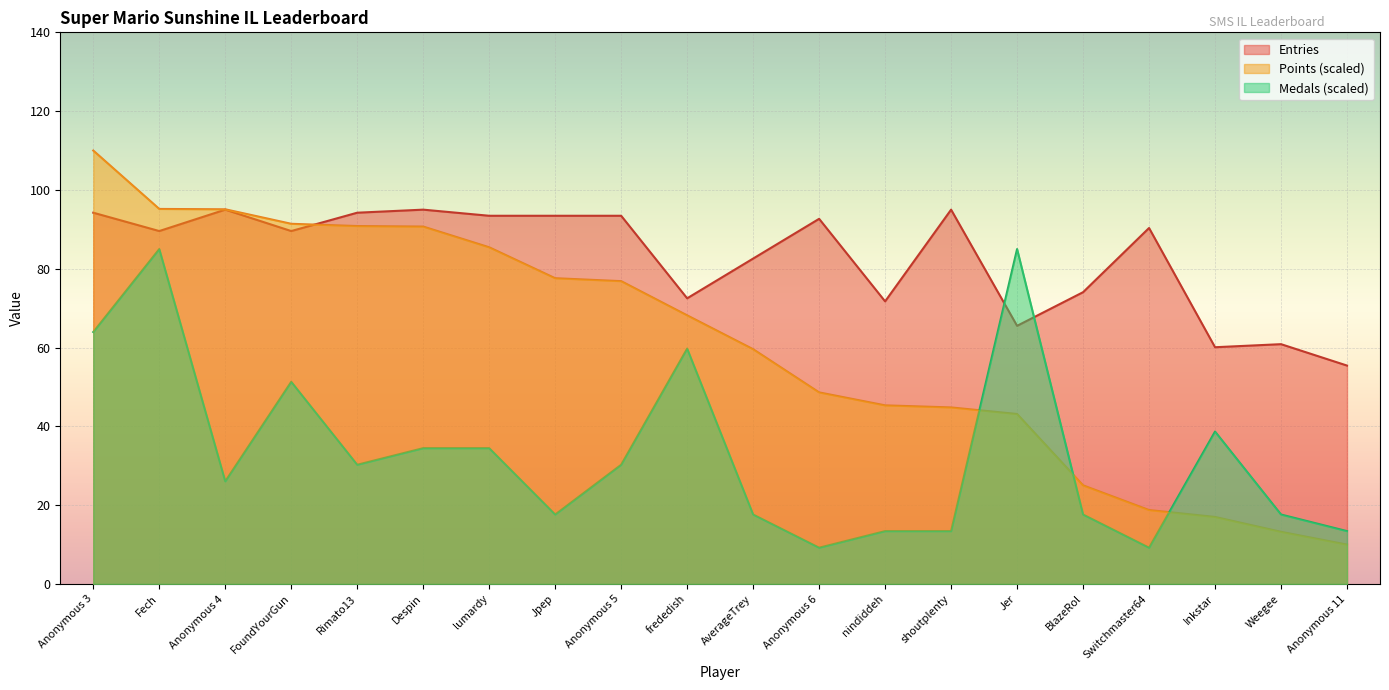

How many values in the Medals series exceed 30?

10